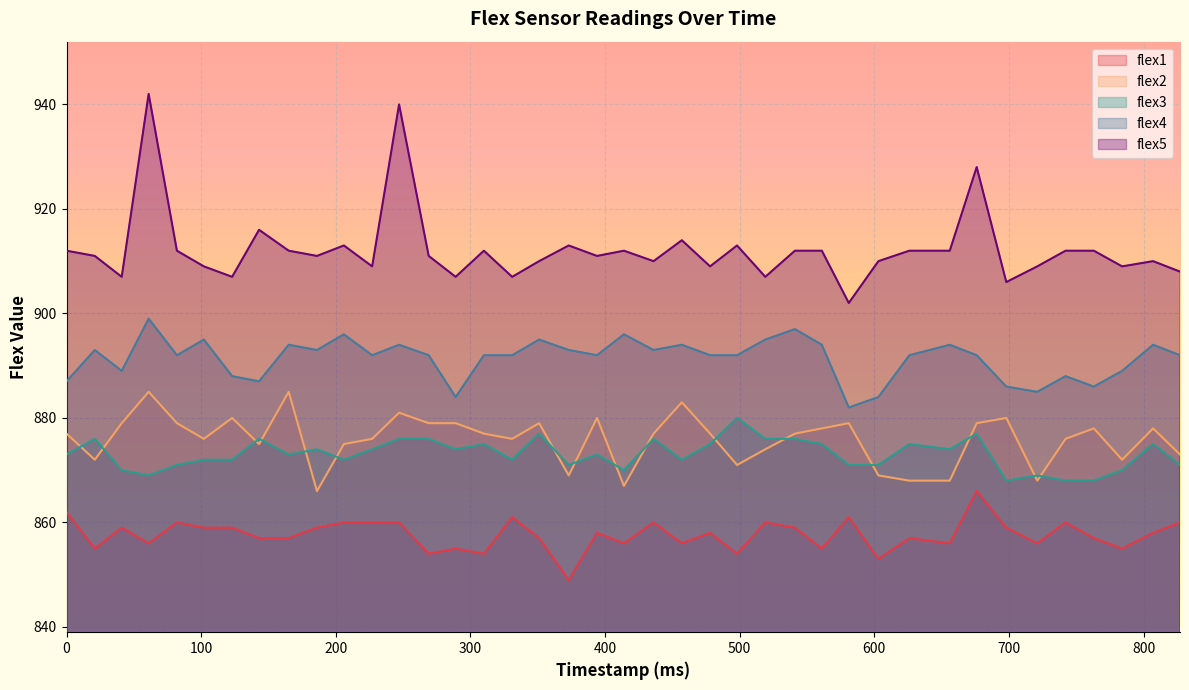

What is the total value across all series at 457?

4419